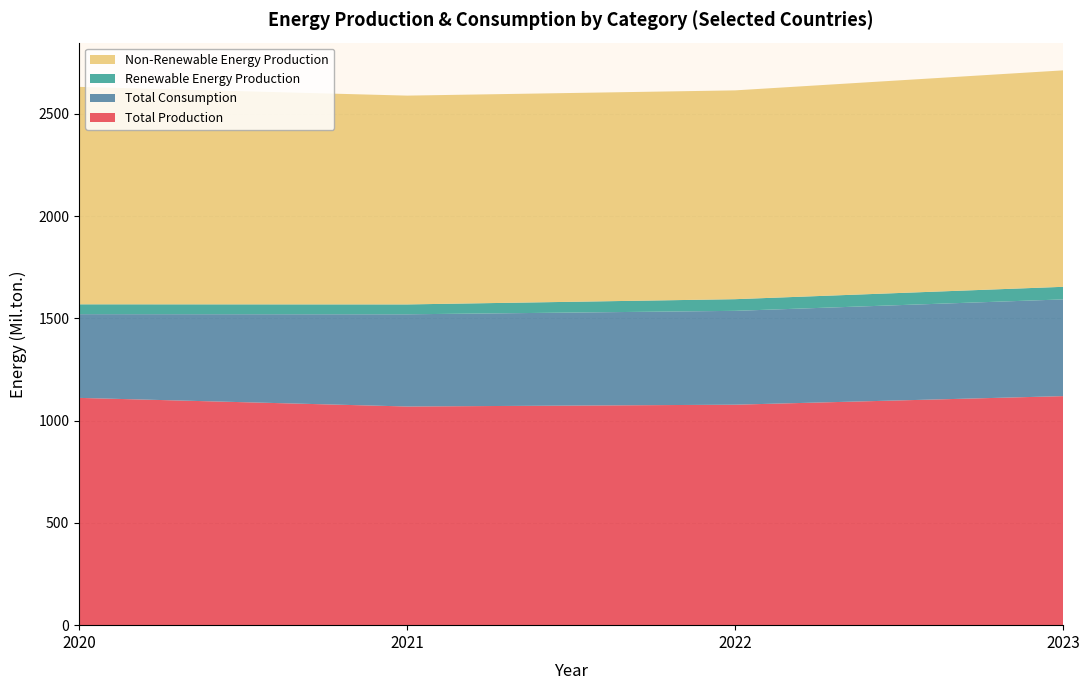

True or false: Total Production has a value of 1654.9 at 2023.

False